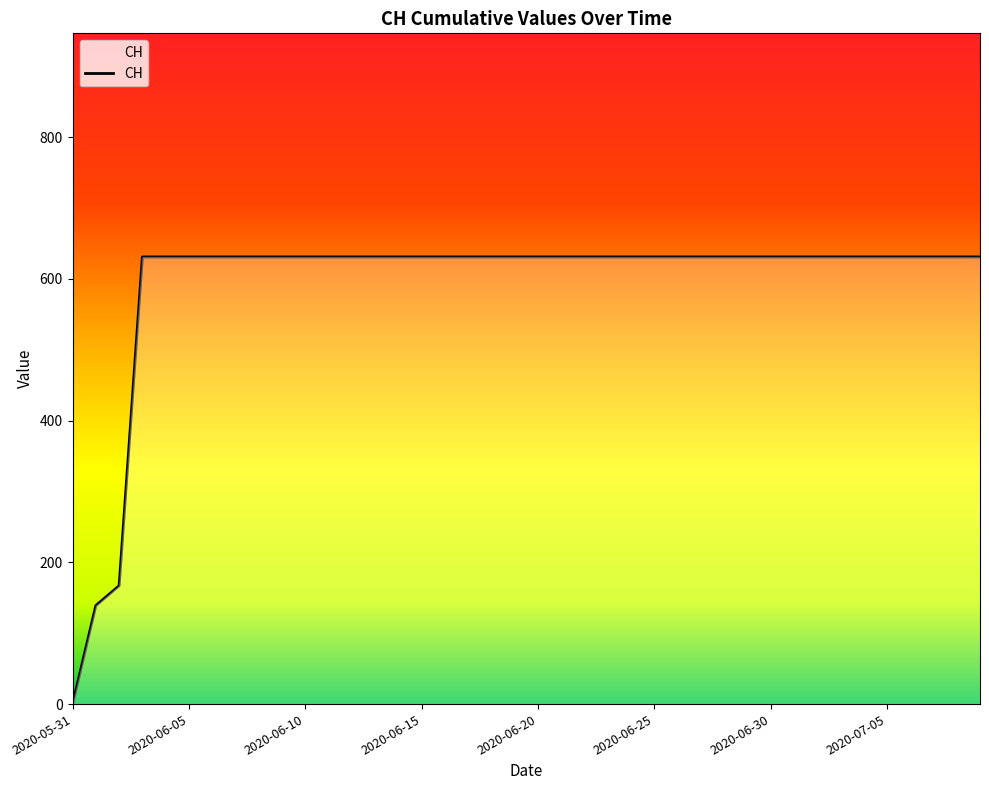

What is the maximum value shown in the chart?

631